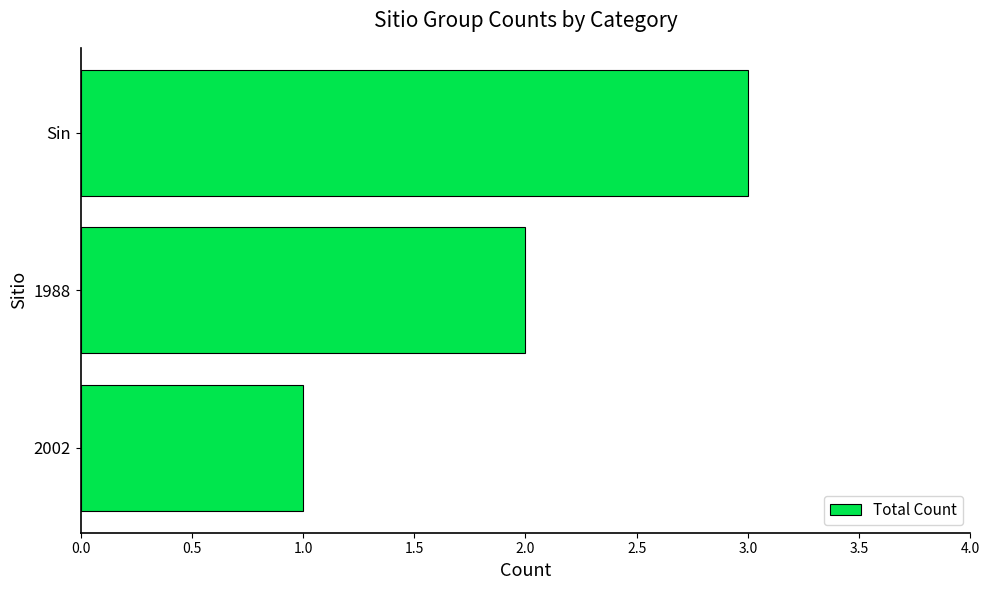

What is the sum of all values?

6